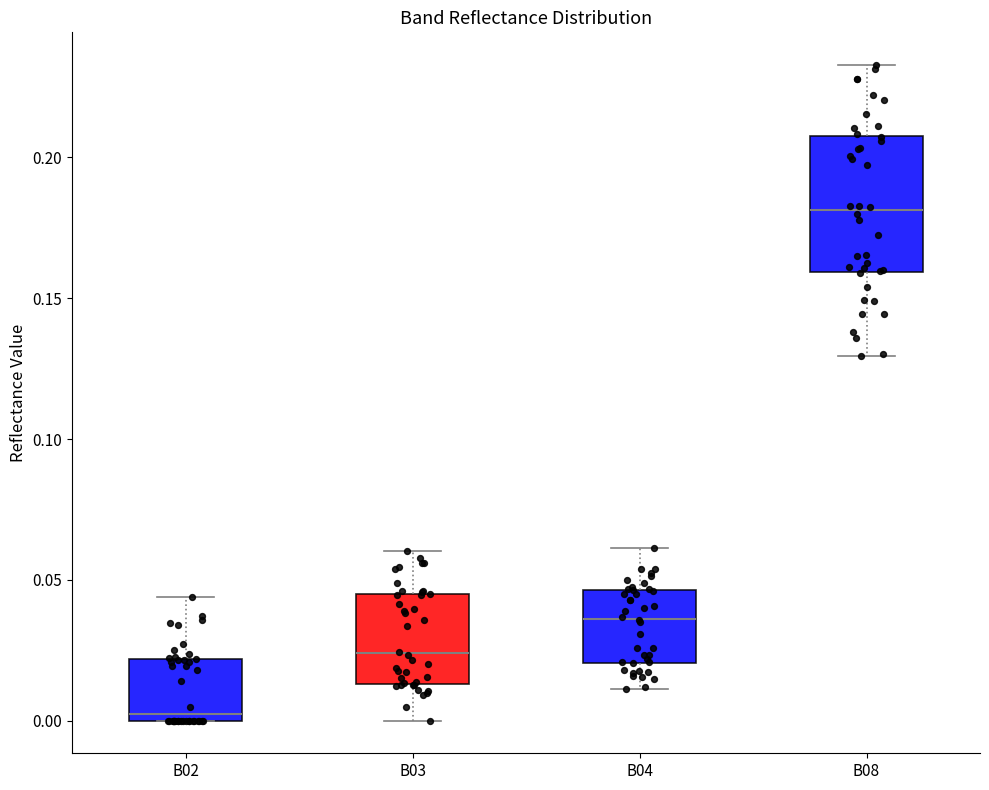

Reading left to right, transcribe this box plot: for each box, give where its median line is, the range the box spans, and where its two whiskers end, as read against the y-axis. The values are not printed on the chart, so give them approximately, as read against the axis.

B02: median 0.005, box 0.000 to 0.020, whiskers 0.000 to 0.045
B03: median 0.025, box 0.015 to 0.045, whiskers 0.000 to 0.060
B04: median 0.035, box 0.020 to 0.045, whiskers 0.010 to 0.060
B08: median 0.180, box 0.160 to 0.205, whiskers 0.130 to 0.235